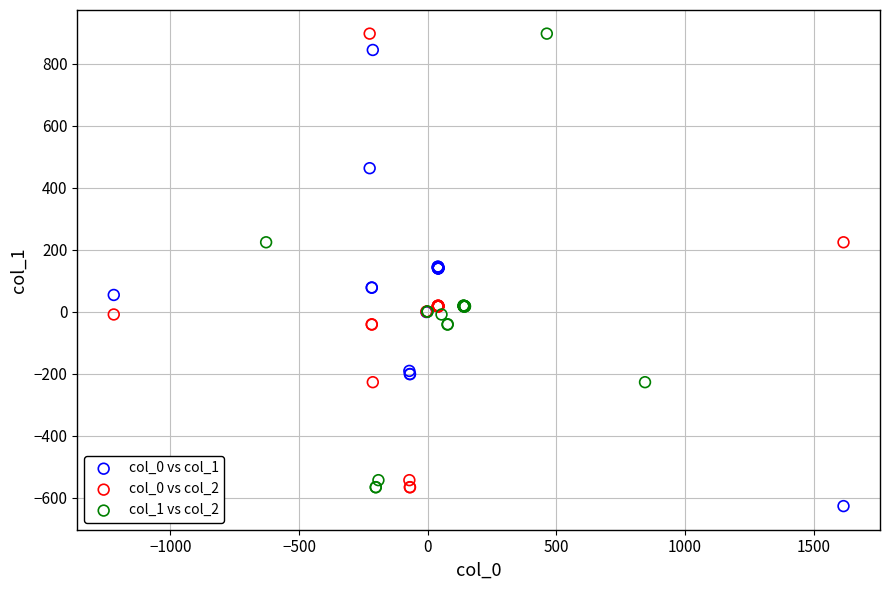

Which series reaches the minimum Y coordinate?

col_0 vs col_1